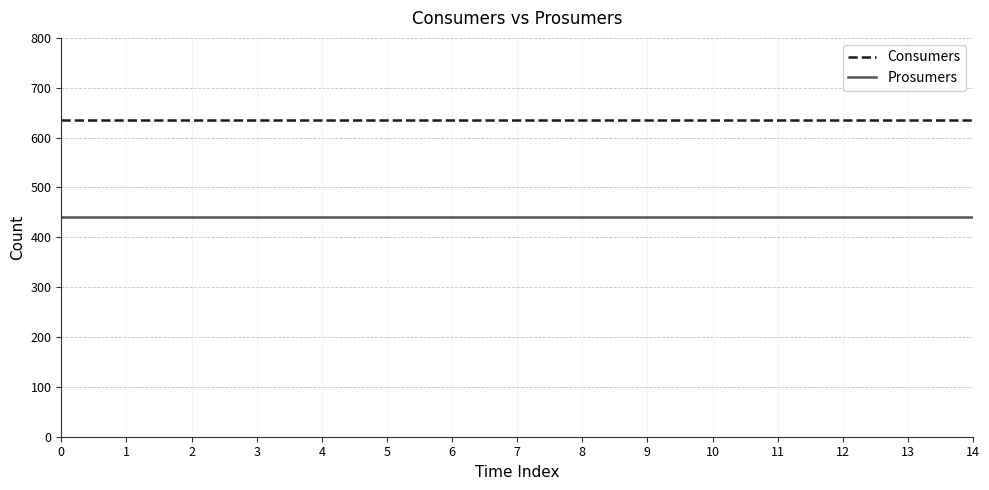

Reading left to right, what are all the values shown in this chart?

Consumers: 0=635	1=635	2=635	3=635	4=635	5=635	6=635	7=635	8=635	9=635	10=635	11=635	12=635	13=635	14=635
Prosumers: 0=440	1=440	2=440	3=440	4=440	5=440	6=440	7=440	8=440	9=440	10=440	11=440	12=440	13=440	14=440